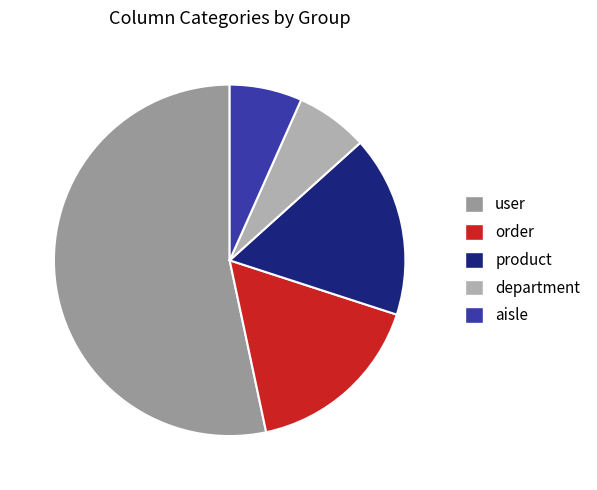

To the nearest percent, what is the average slice percentage?

20%